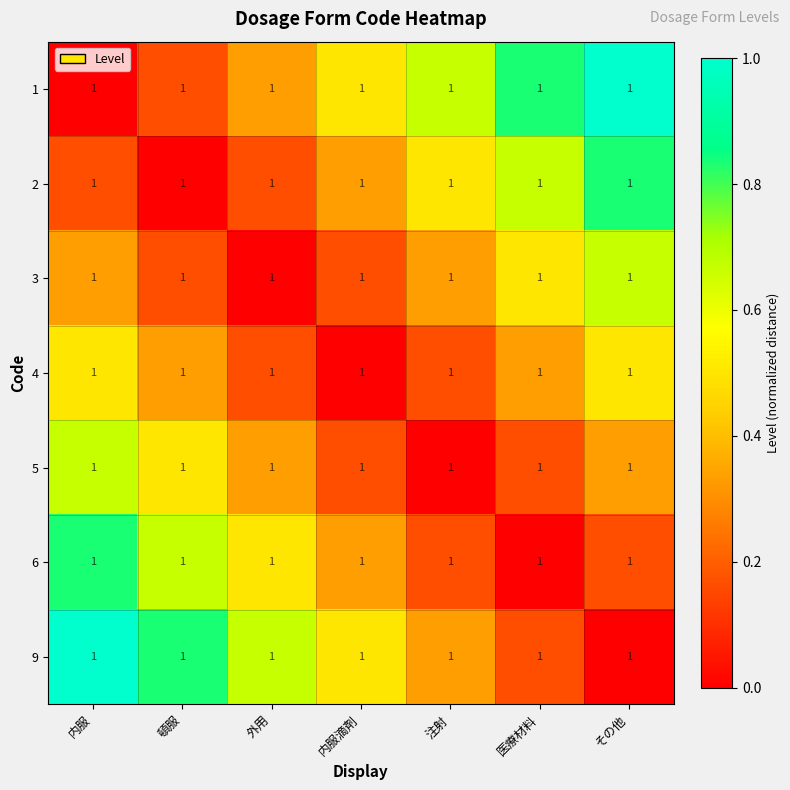

Which category has the highest value across all series?

その他